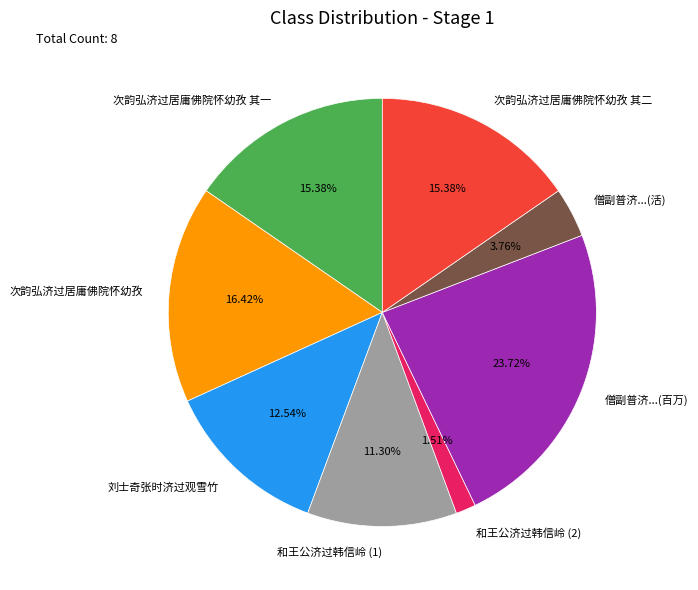

What is the ratio of the value at 僧副普济...(百万) to the value at 和王公济过韩信岭 (2)?

15.7